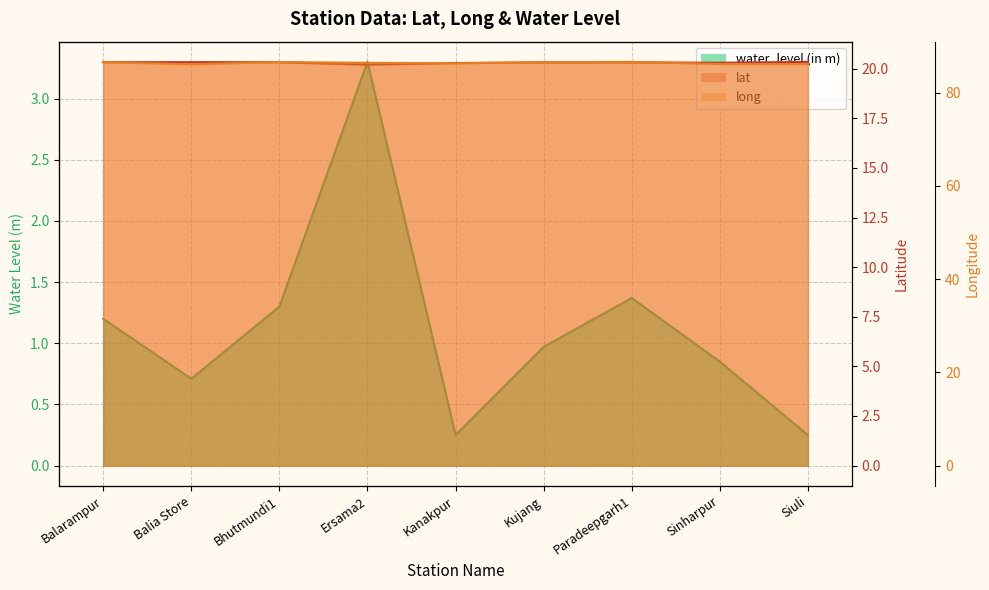

What is the sum of the long values at Balarampur and Sinharpur?

172.7